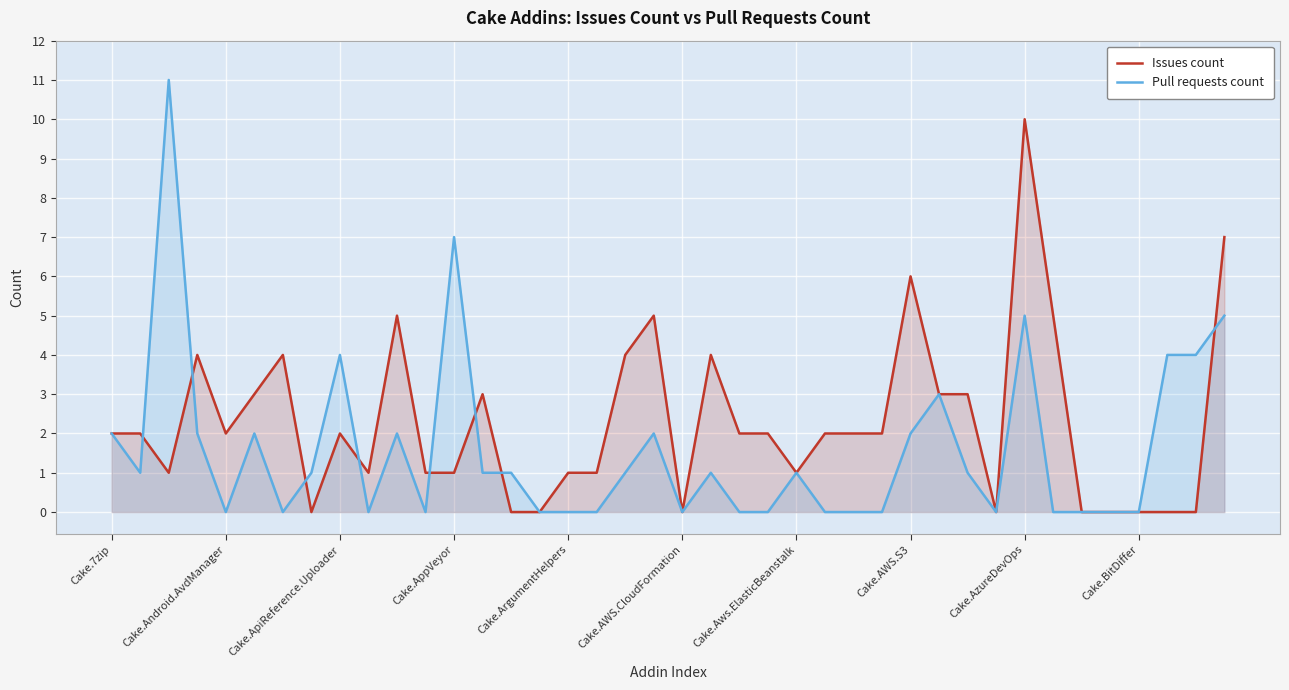

True or false: Pull requests count has a value of 1 at 18.

True